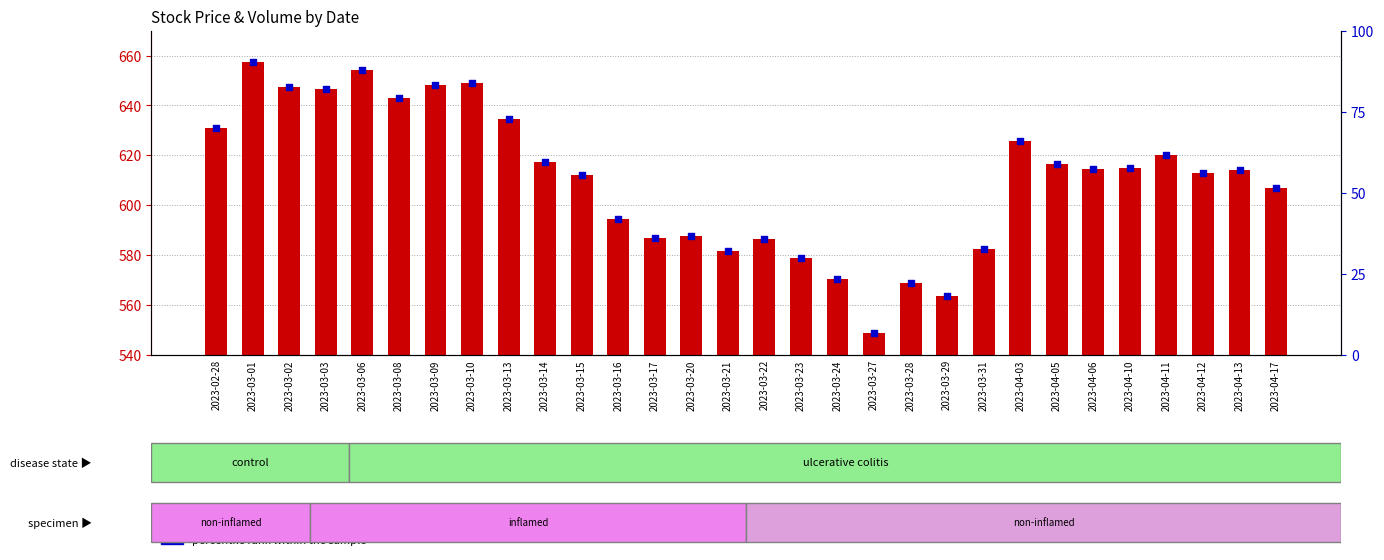

Which has a higher value, 2023-03-14 or 2023-04-17?

2023-03-14